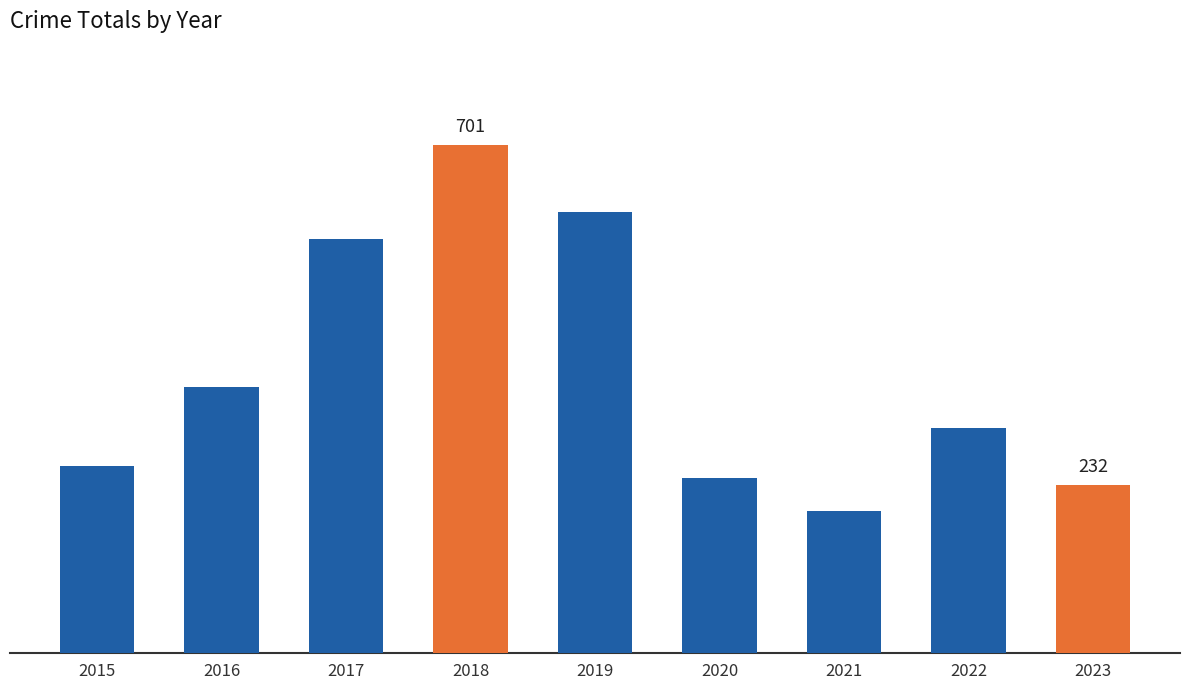

Does the chart contain any negative values?

No